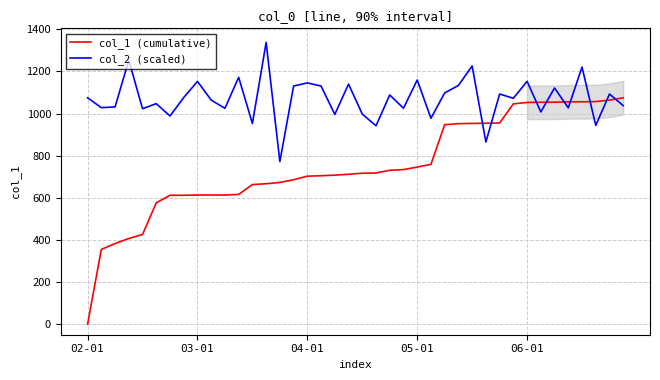

Reading right to left, extract all data points from this chart.

col_1 (cumulative): 1075.1	1063.9	1057.0	1056.0	1055.9	1054.0	1053.9	1052.9	1046.1	955.2	954.2	953.3	952.2	947.2	758.9	746.0	734.0	730.8	718.0	716.9	711.9	707.8	704.8	702.9	685.9	673.0	667.0	663.0	616.1	613.2	613.2	613.2	612.1	612.1	576.2	425.9	406.9	383.0	355.0	0.0
col_2 (scaled): 1037.9	1092.9	944.1	1220.9	1027.4	1121.6	1008.0	1153.3	1072.7	1092.9	865.1	1226.1	1133.7	1098.1	978.0	1159.4	1025.5	1088.4	942.2	997.7	1140.0	996.1	1130.9	1145.7	1130.9	772.3	1337.9	953.2	1172.2	1025.0	1064.3	1152.8	1076.3	988.6	1047.2	1023.4	1253.7	1031.6	1028.3	1075.1